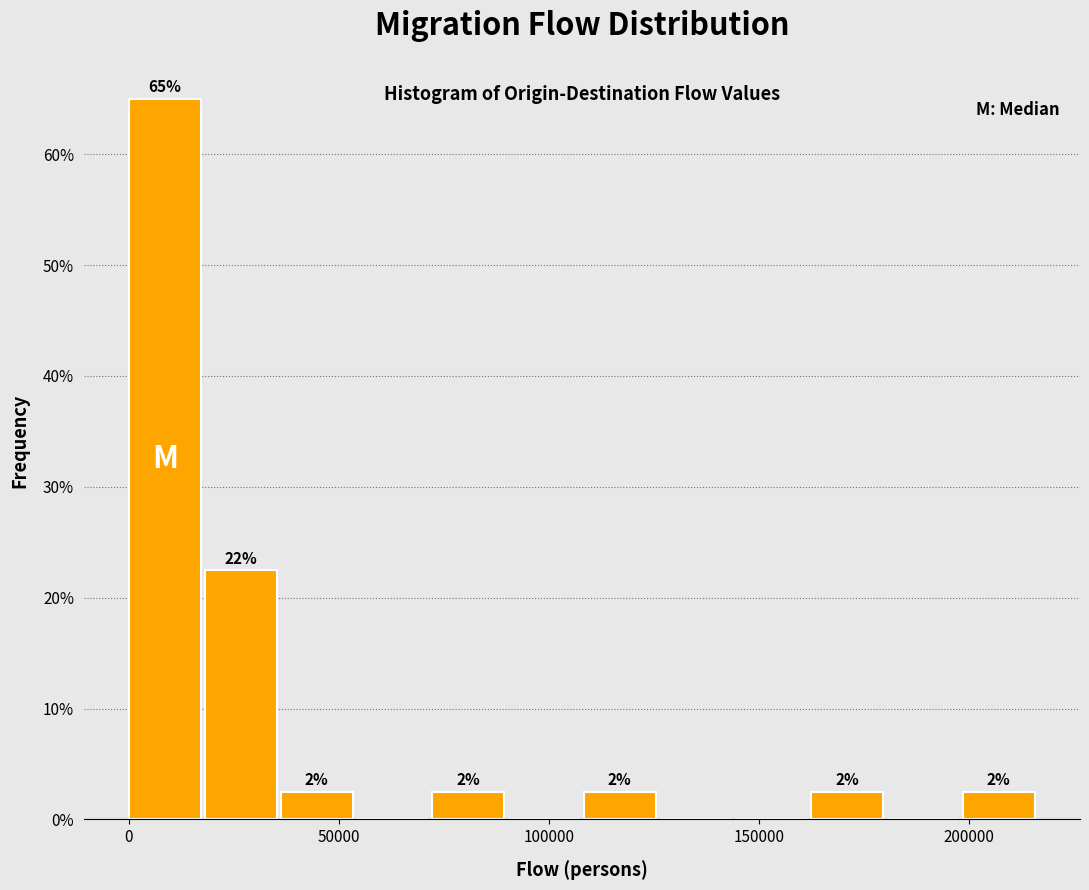

Read against the x-axis, roughly where is the centre of the tallest bar?

10000